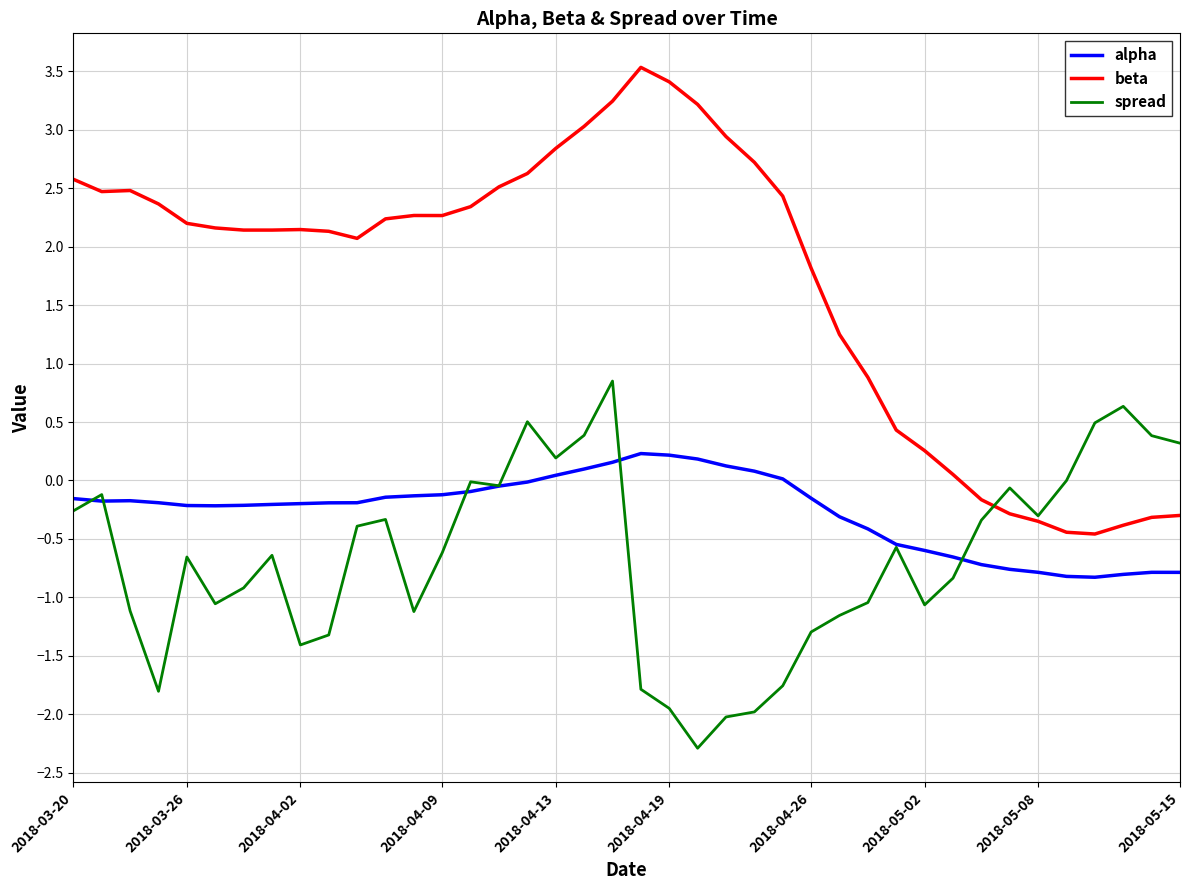

Which series has the largest total across all categories?

beta